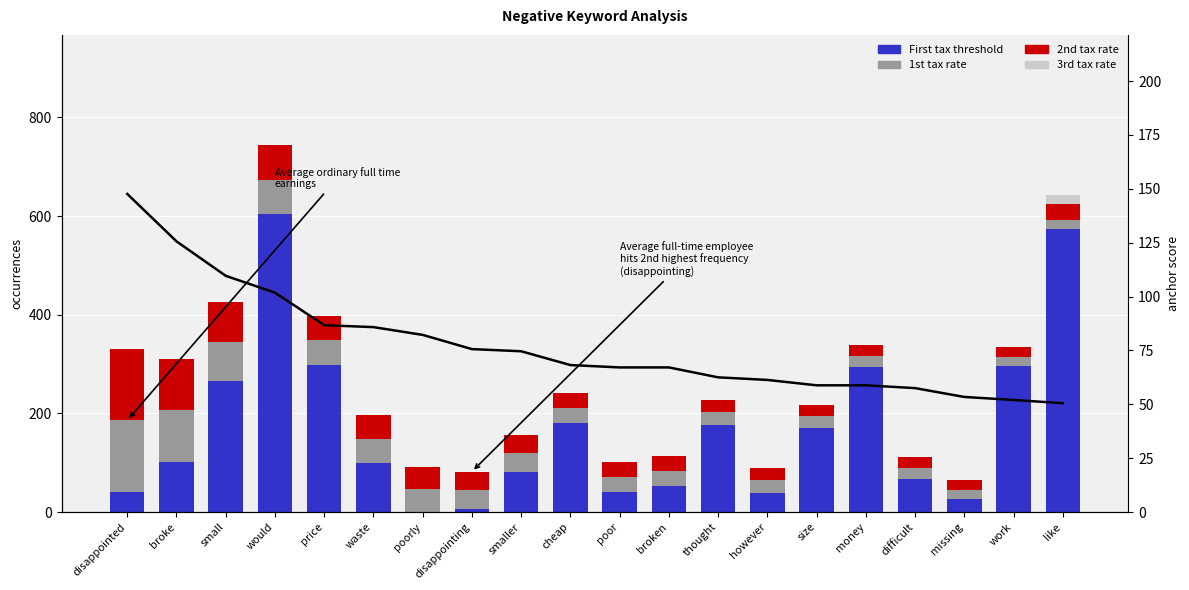

Is it true that First tax threshold equals 168.5 at waste?

False